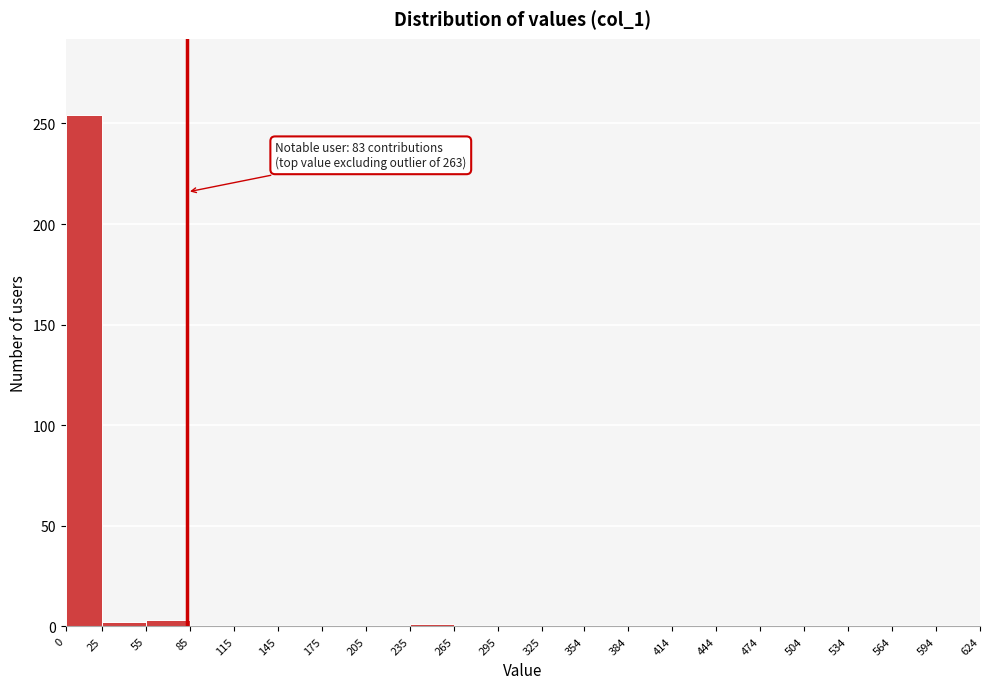

Which range on the x-axis has the tallest bar?

0 to 25